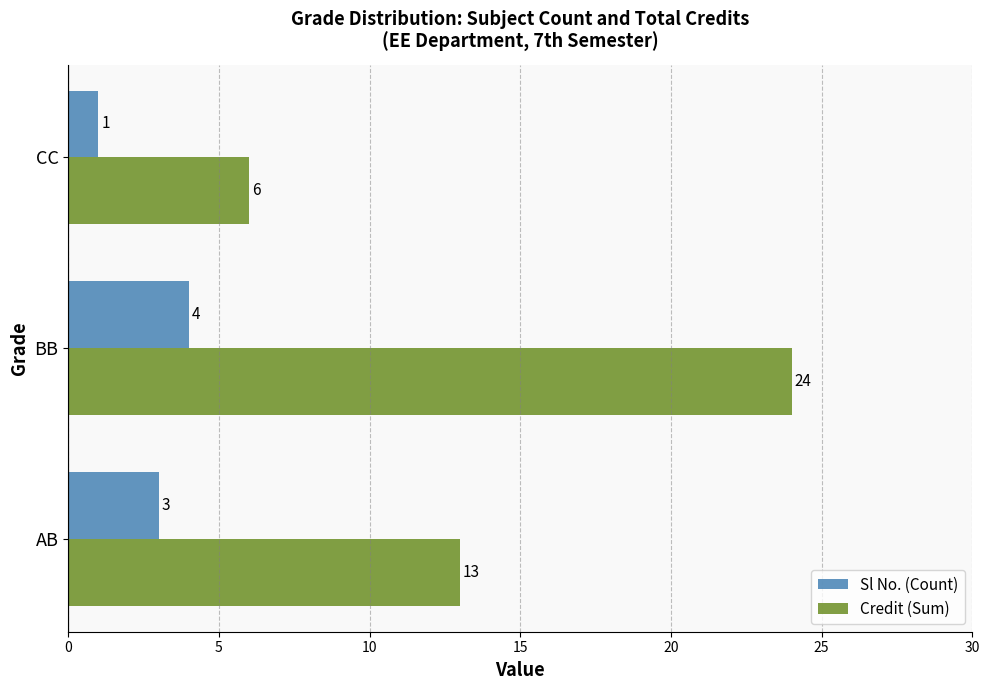

Which series has the largest total across all categories?

Credit (Sum)